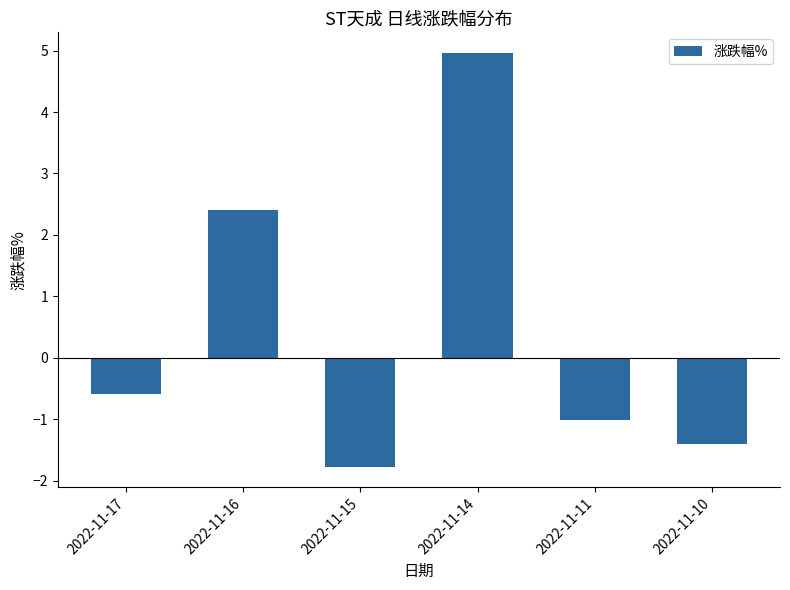

Reading left to right, extract all data points from this chart.

-0.6	2.4	-1.8	5.0	-1.0	-1.4